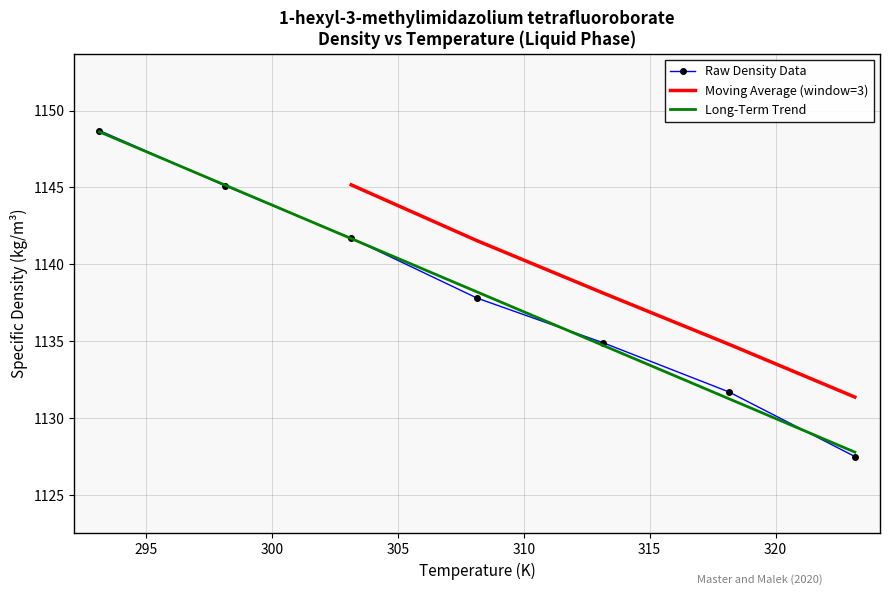

List the labels in order of value, largest first.

293.15, 298.15, 303.15, 308.15, 313.15, 318.15, 323.15